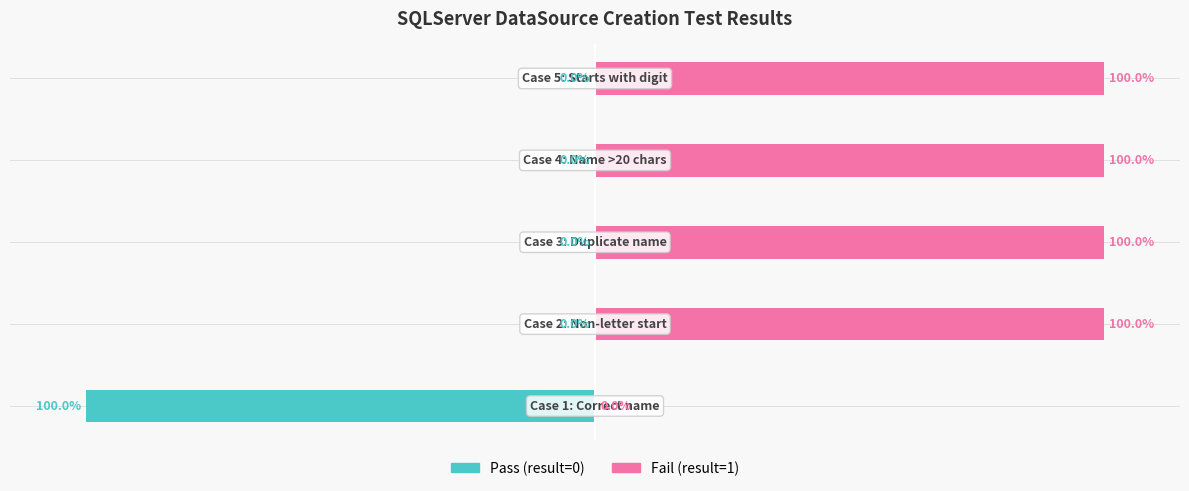

List the series in order of their peak value, highest first.

Fail (result=1), Pass (result=0)